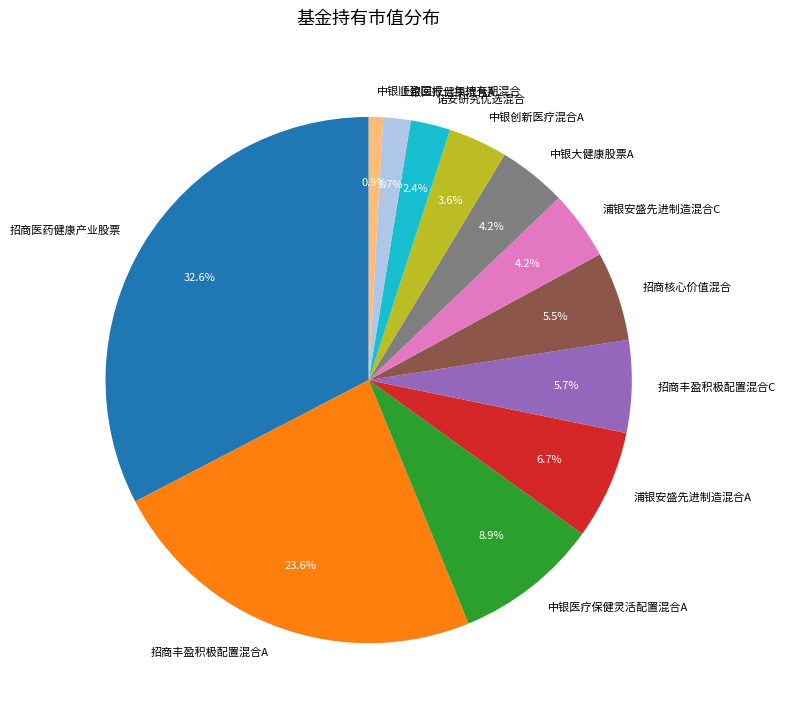

Does 浦银安盛先进制造混合C account for over 50% of the chart?

No